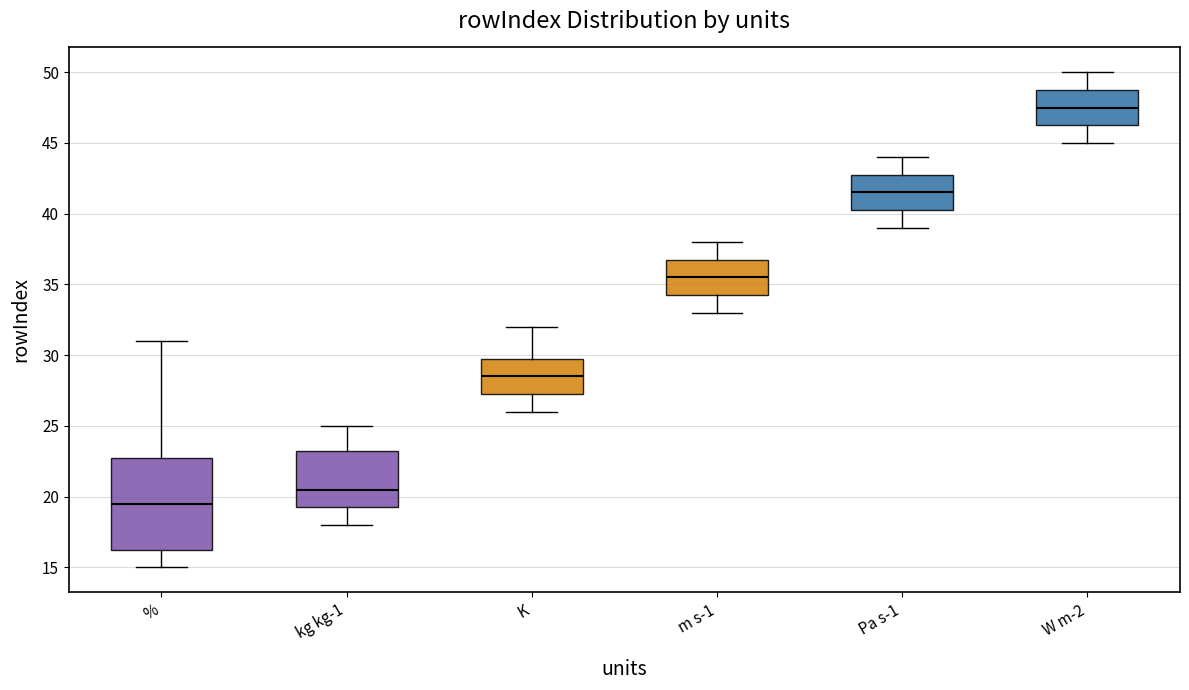

Where does the median line of the box for kg kg-1 sit on the y-axis? The values are not printed on the chart, so give them approximately, as read against the axis.

20.5